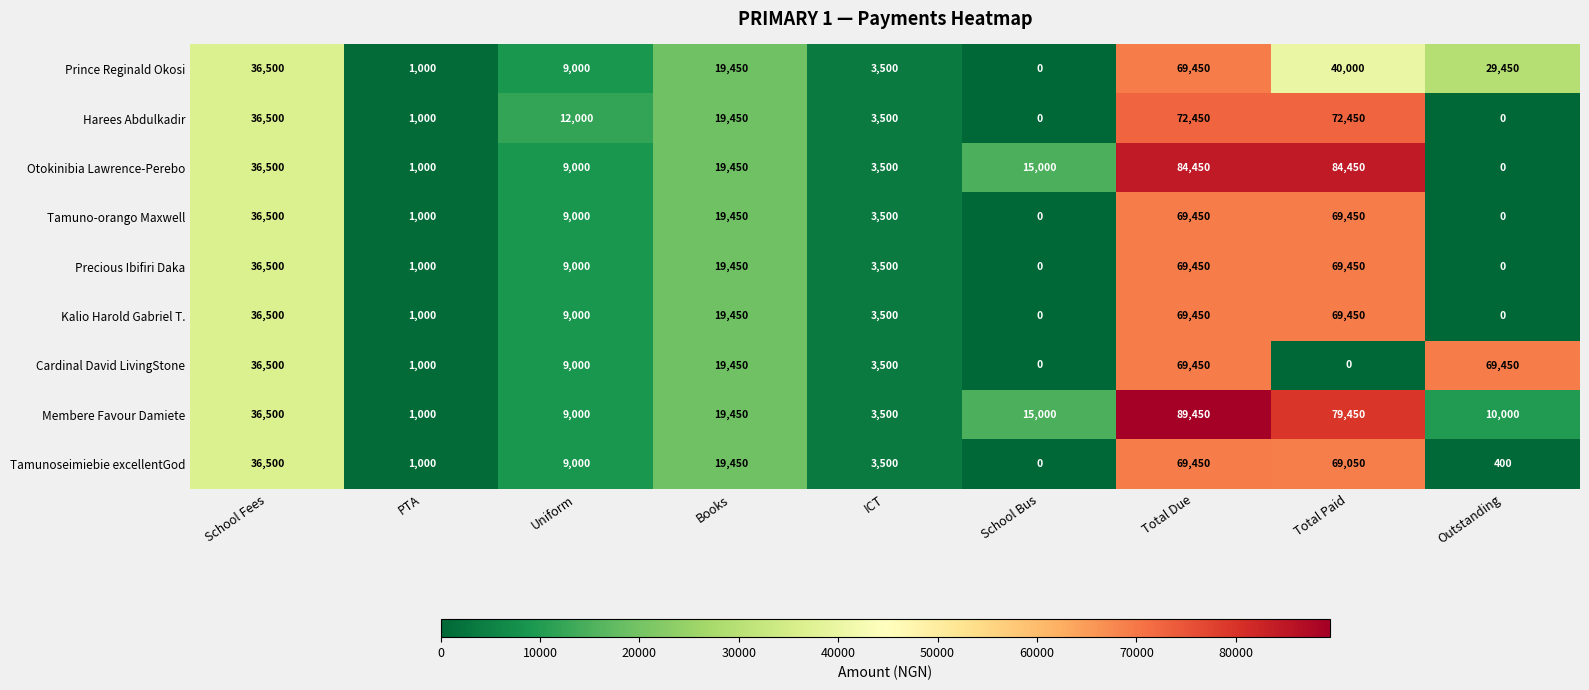

The Tamuno-orango Maxwell series shows 3500 at ICT. True or false?

True